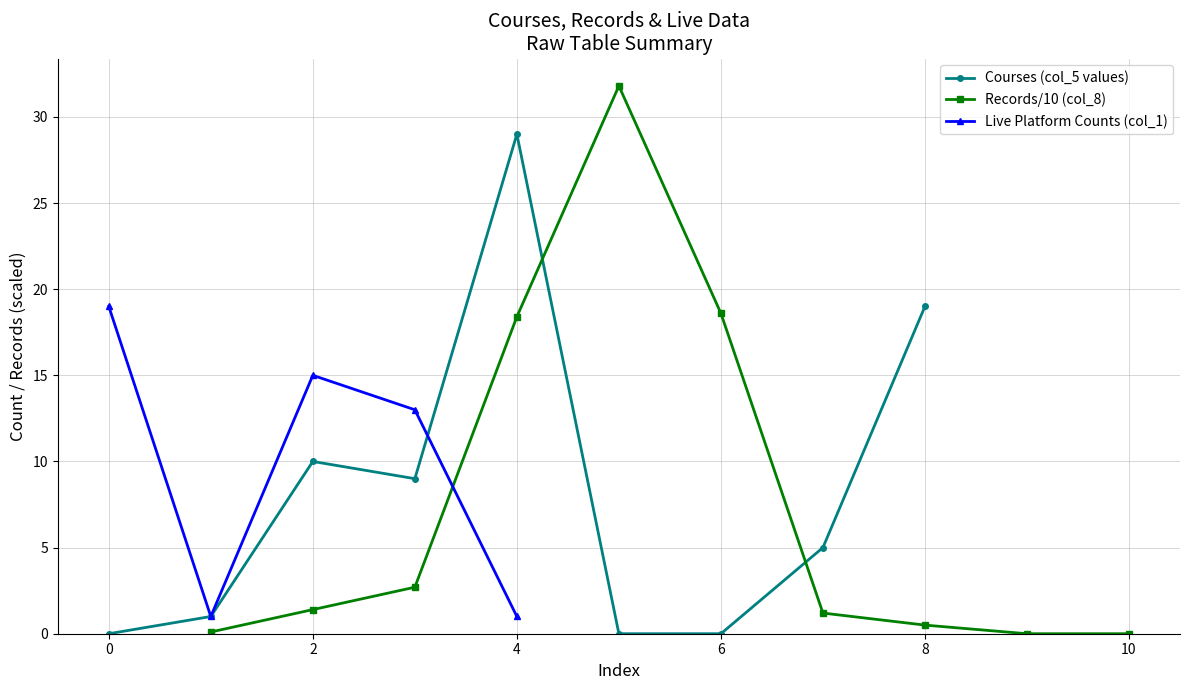

What is the sum of all values?

73